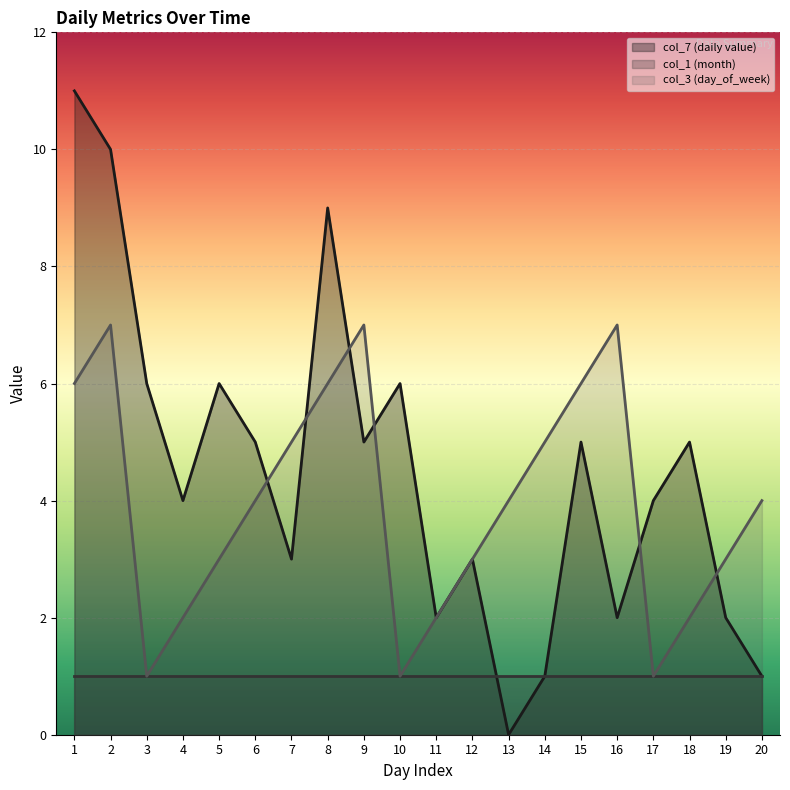

Where is the first local maximum for col_7 (daily value)?

5